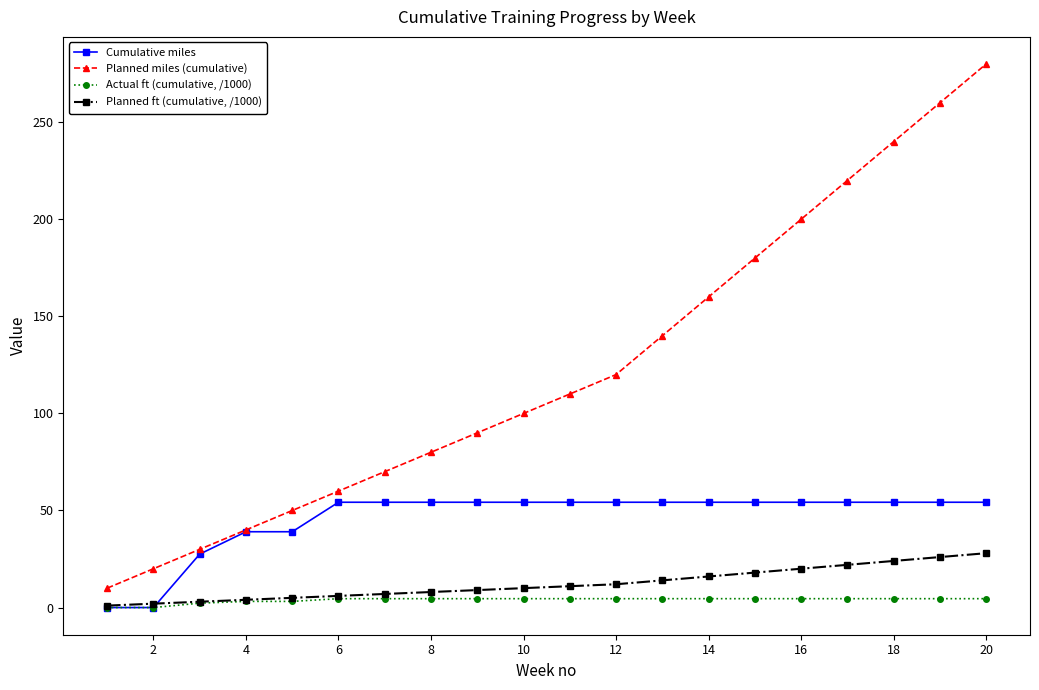

At how many categories does at least one series exceed 188?

5